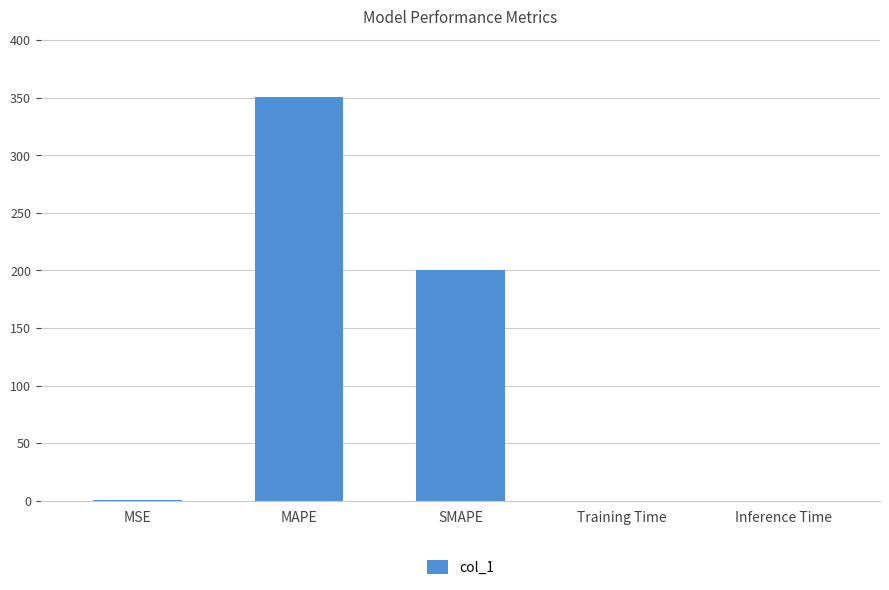

Read the value at SMAPE.

200.0